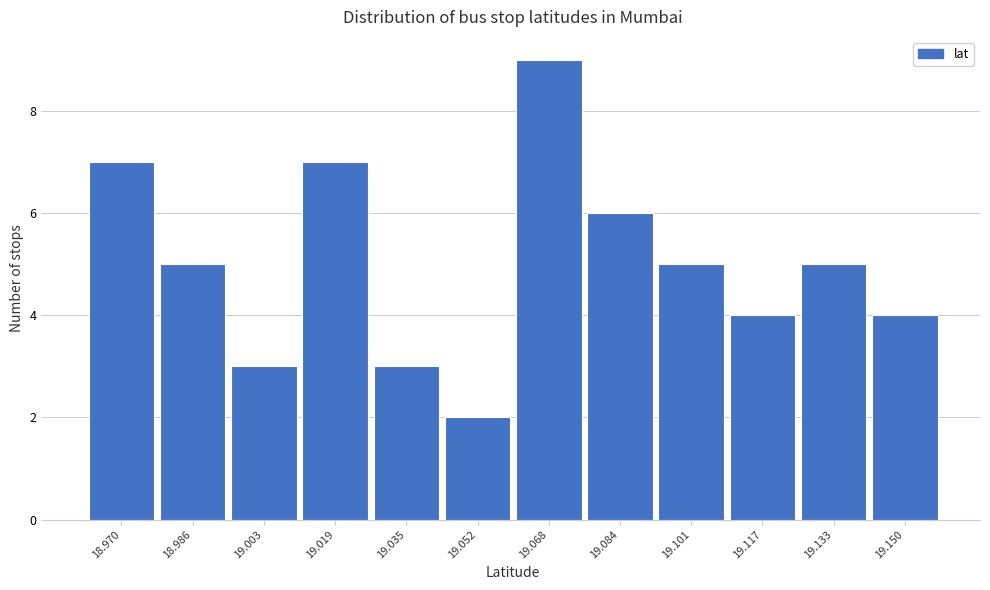

Reading left to right, list all the values displayed in this chart.

7	5	3	7	3	2	9	6	5	4	5	4